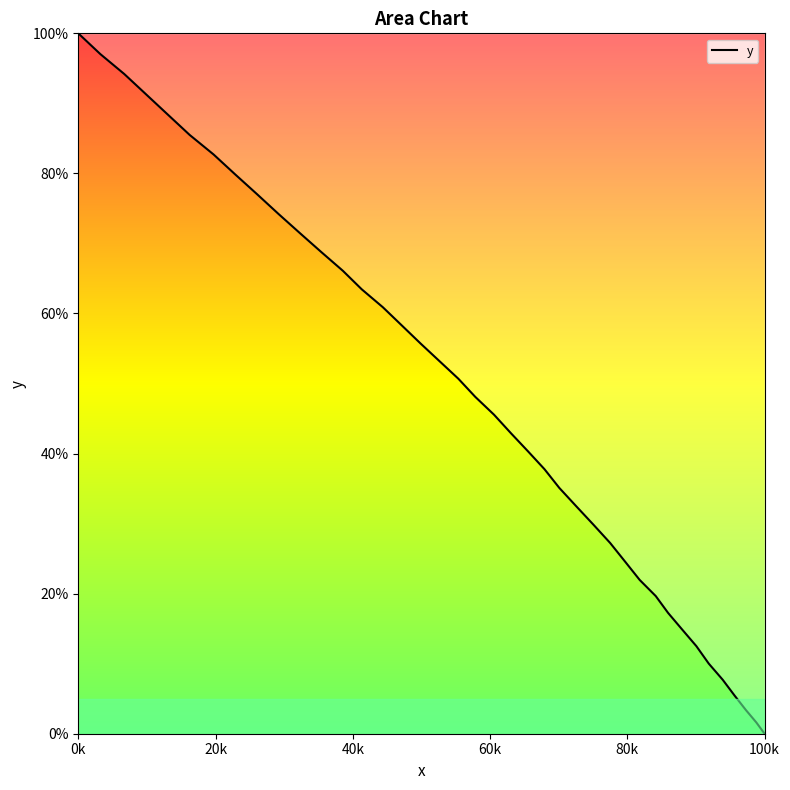

How many data points does each series have?

40